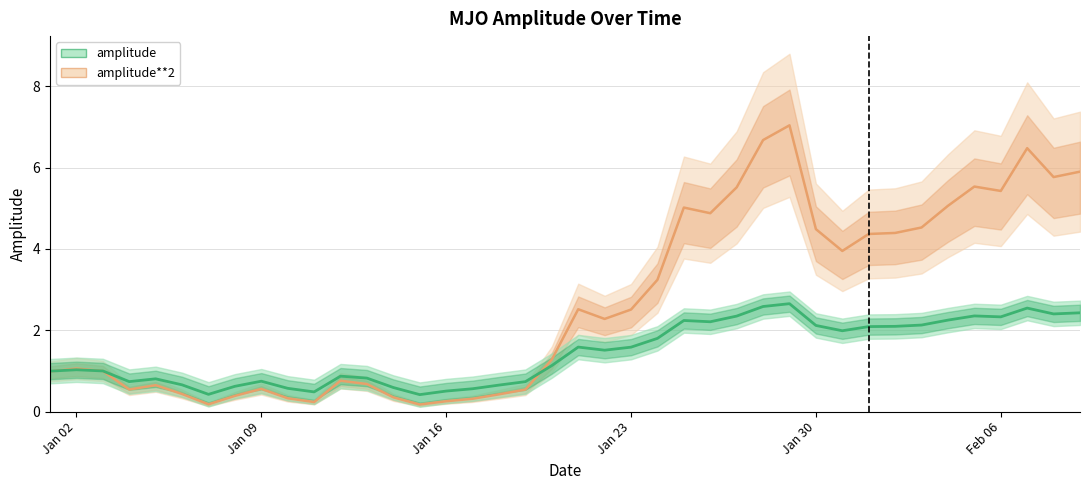

In amplitude, how many points are higher than both neighbors (excluding endpoints)?

9